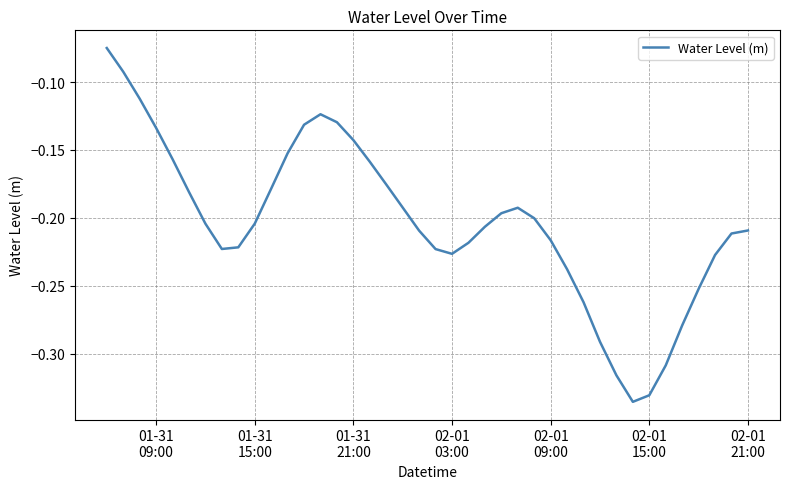

What is the difference between the maximum and minimum values?

0.3